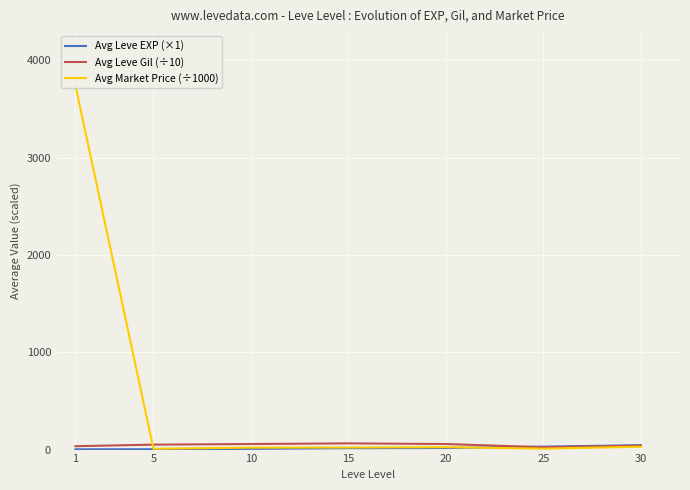

What is the total value across all series at 10?

84.7